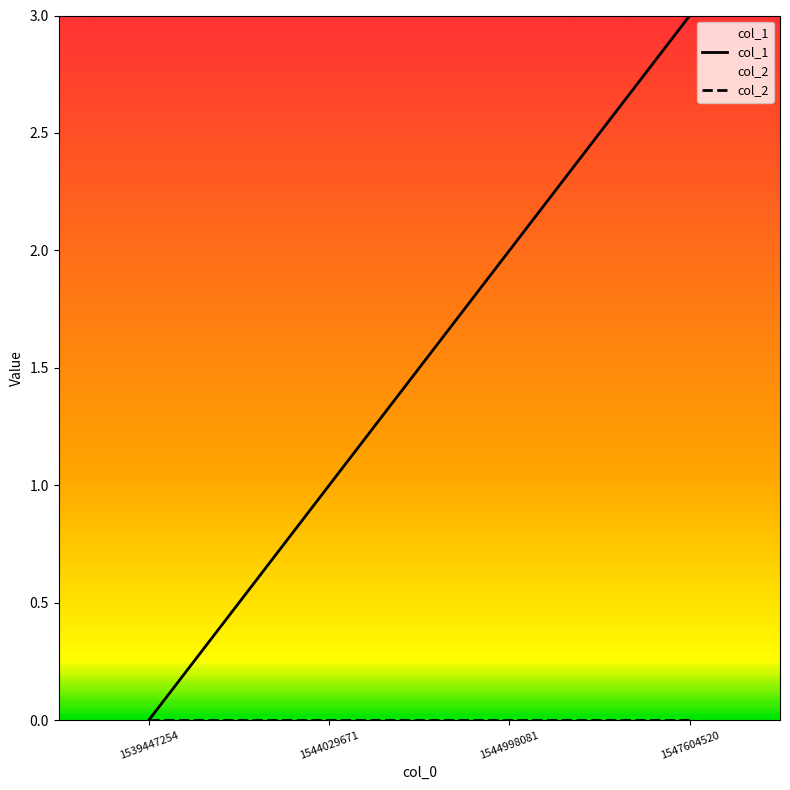

Reading left to right, transcribe all the data shown in this chart.

col_1: 0	1	2	3
col_2: 0	0	0	0